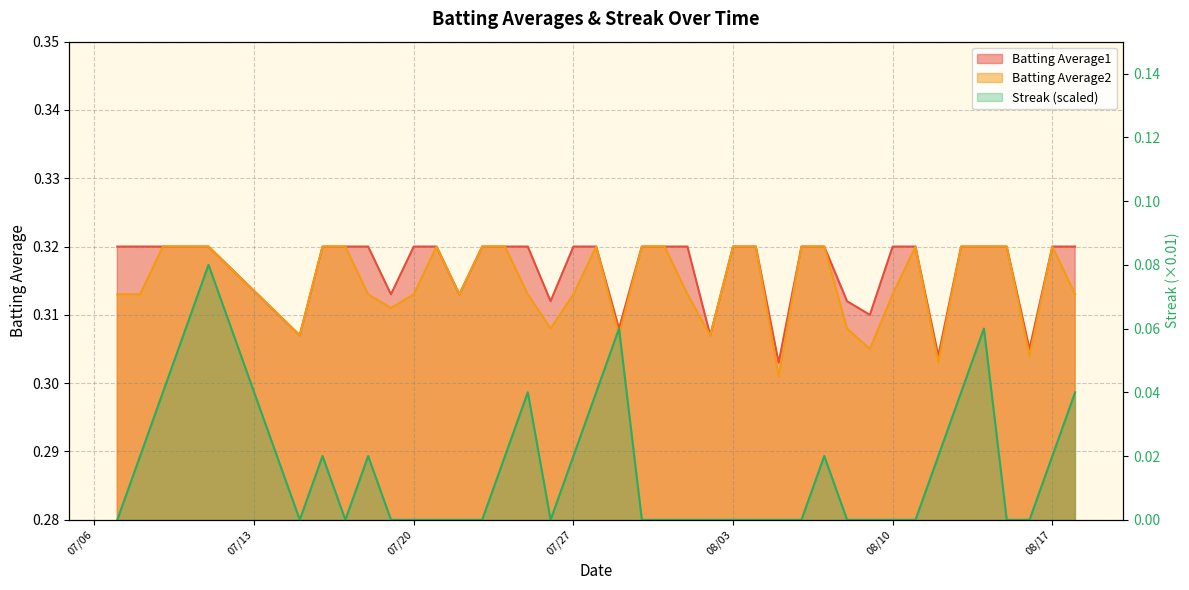

At which label does Batting Average1 reach its peak?

2010-07-07